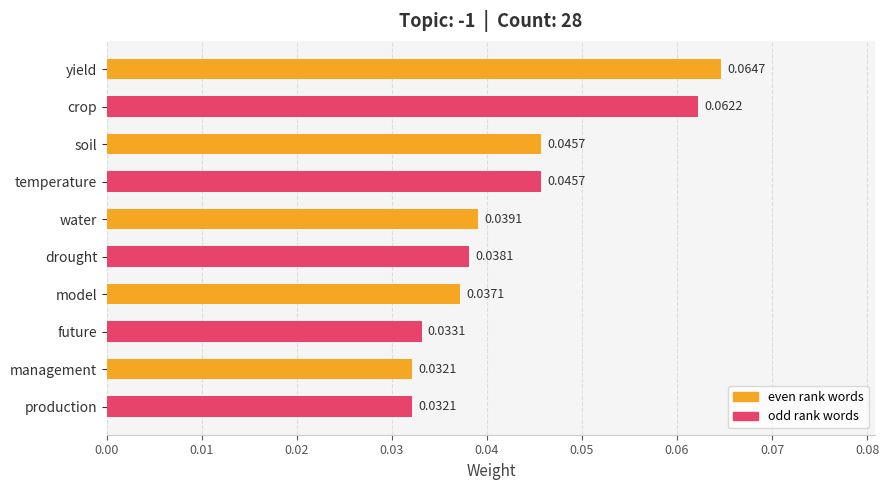

What is the sum of all values?

0.4